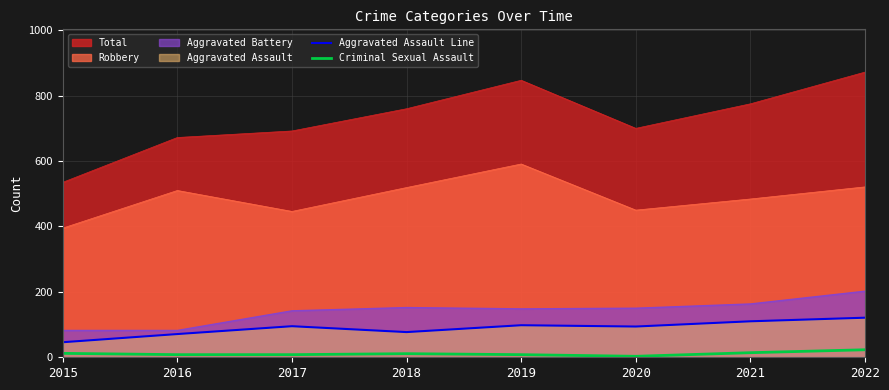

What is the sum of the Criminal Sexual Assault values at 2016 and 2021?

22